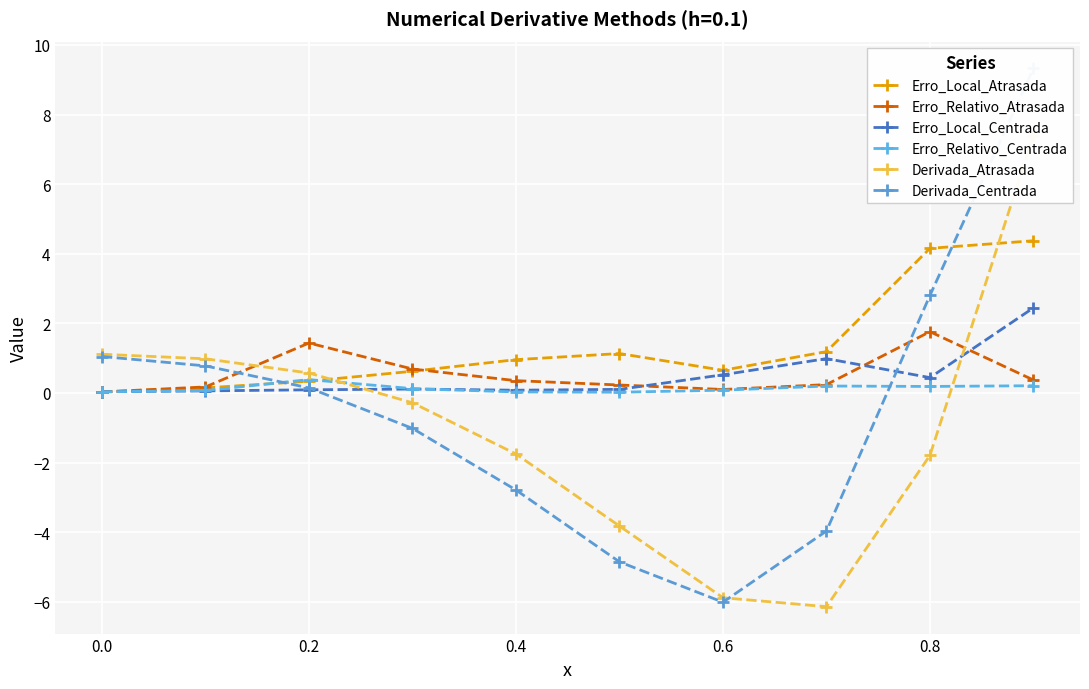

True or false: Erro_Local_Atrasada has more than 0 points higher than both neighbors.

True